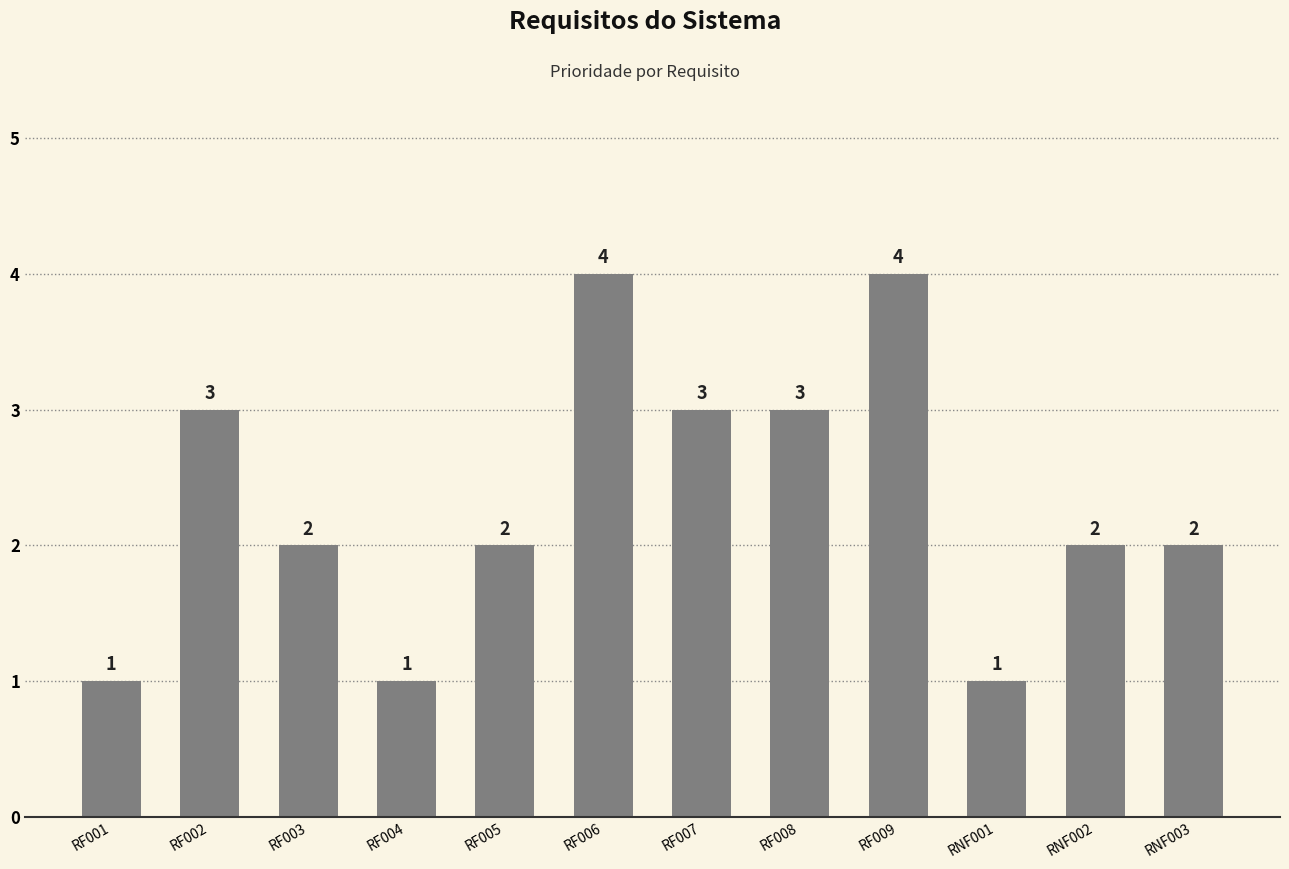

The value at RF002 is 5. True or false?

False